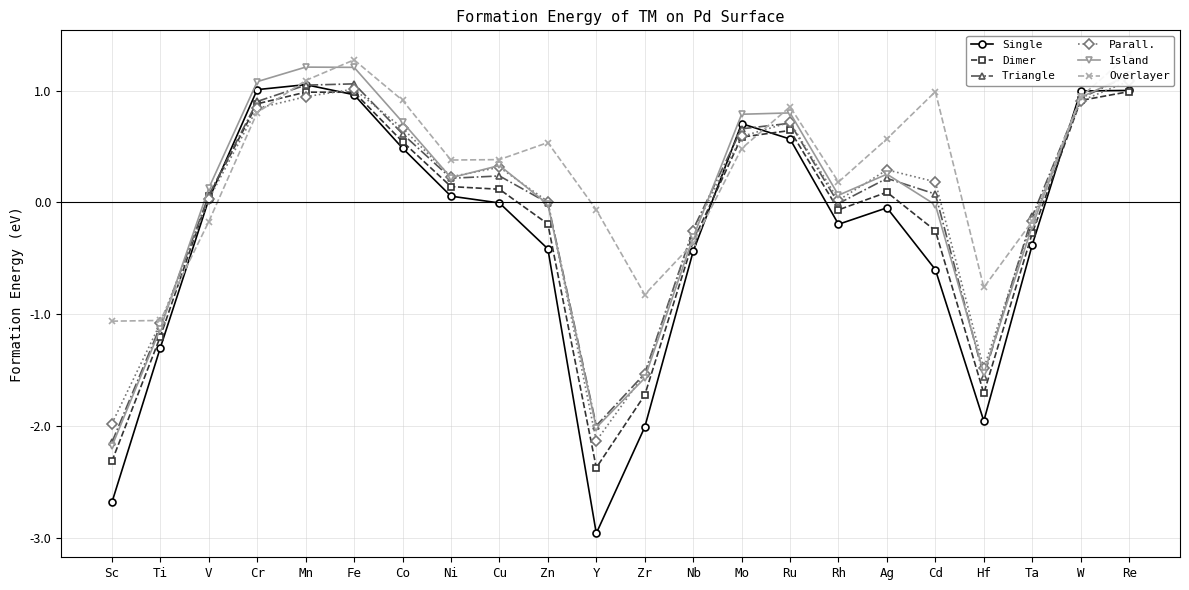

In Dimer, how many points are lower than both neighbors (excluding endpoints)?

3